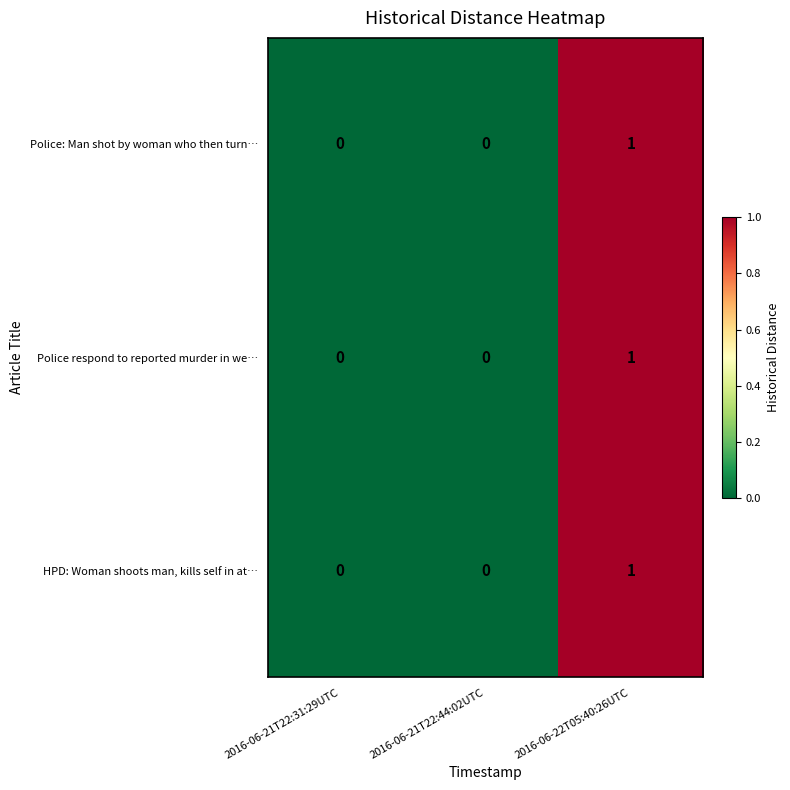

Count the Police respond to reported murder in we… values in the range 0 to 1.

3